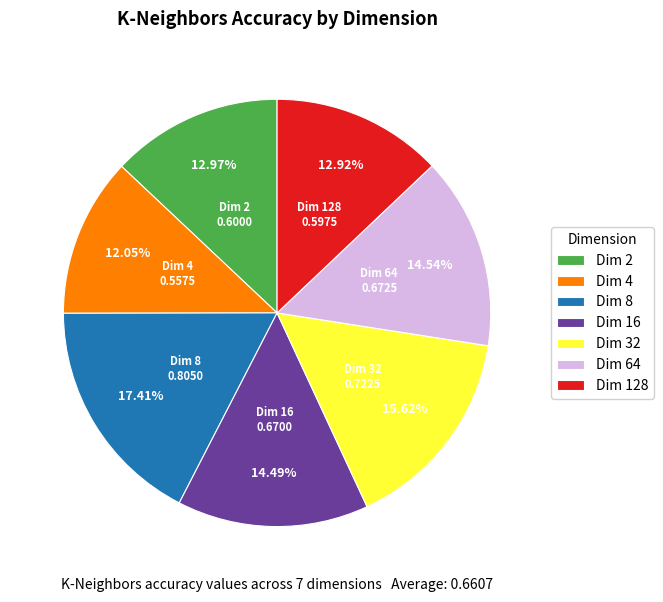

Do Dim 32 and Dim 4 together represent more than half of the pie?

No